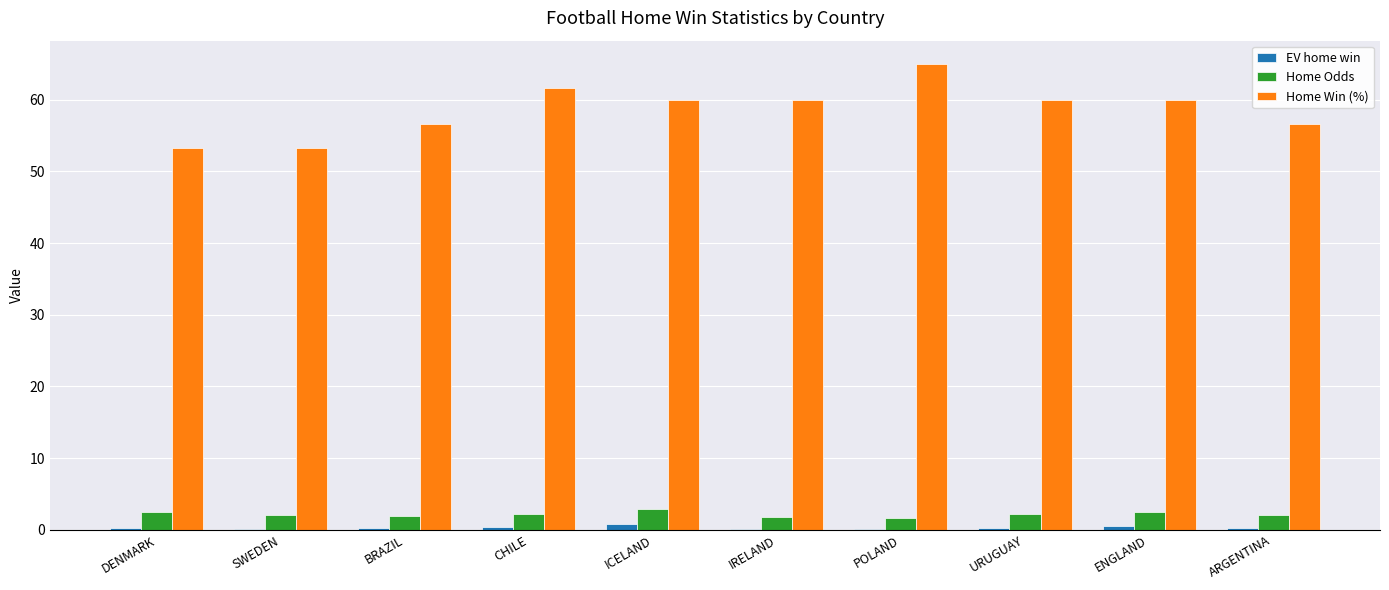

What is the maximum value shown in the chart?

65.0